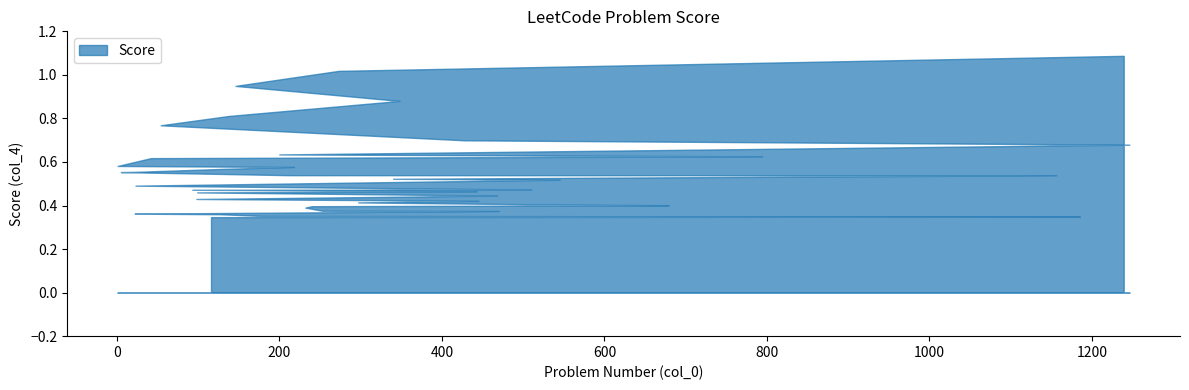

Reading left to right, extract all data points from this chart.

1.1	1.0	0.9	0.9	0.8	0.8	0.7	0.7	0.6	0.6	0.6	0.6	0.6	0.6	0.6	0.6	0.5	0.5	0.5	0.5	0.5	0.5	0.5	0.5	0.5	0.4	0.4	0.4	0.4	0.4	0.4	0.4	0.4	0.4	0.4	0.4	0.4	0.4	0.3	0.3